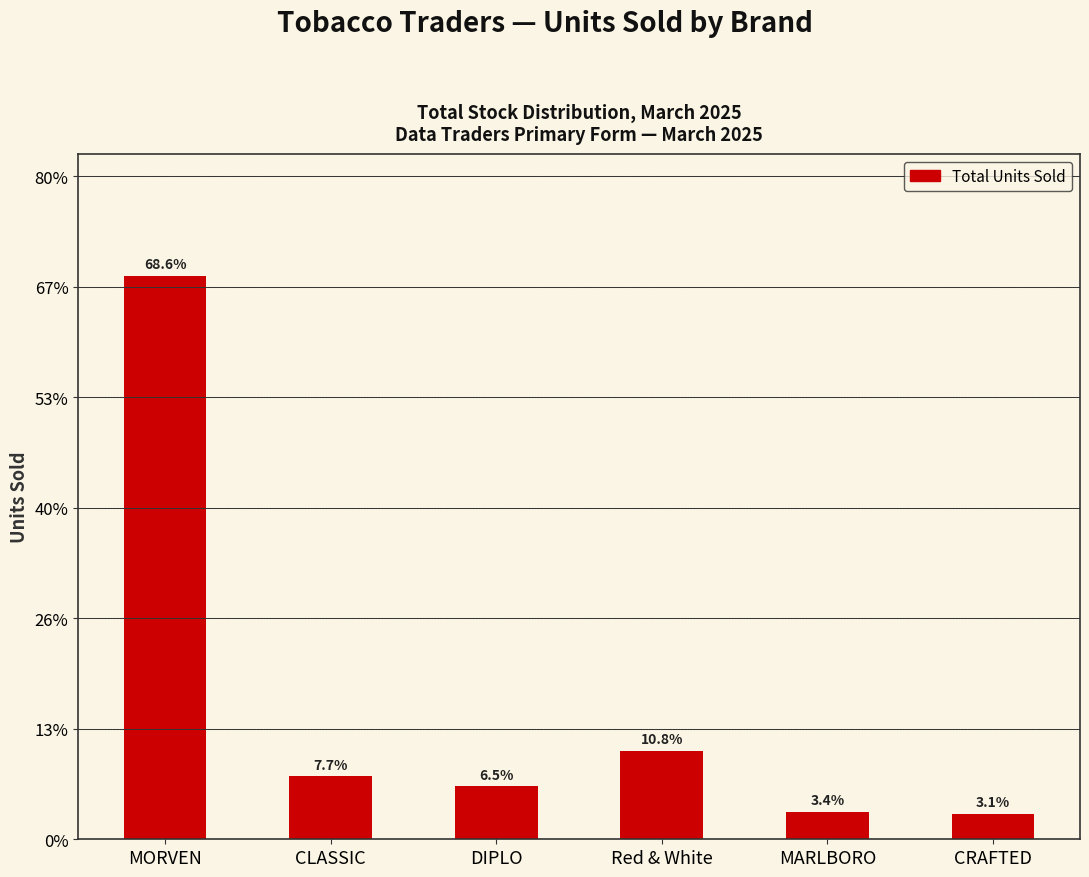

Reading left to right, extract all data points from this chart.

510	57	48	80	25	23